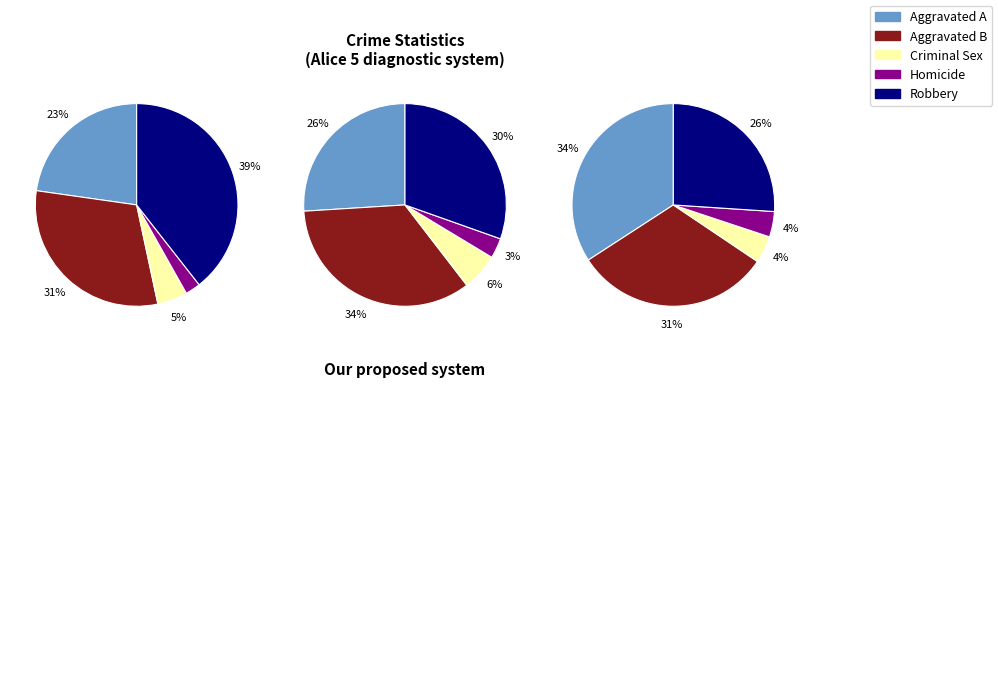

Does 0 account for over 50% of the chart?

No